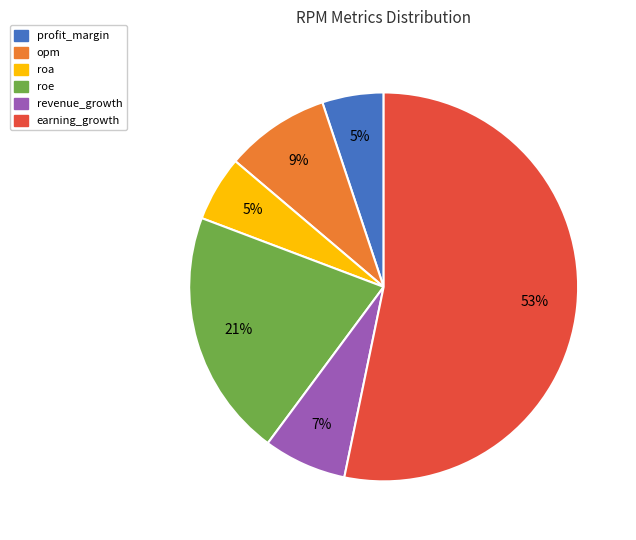

Does any single category account for the majority?

Yes